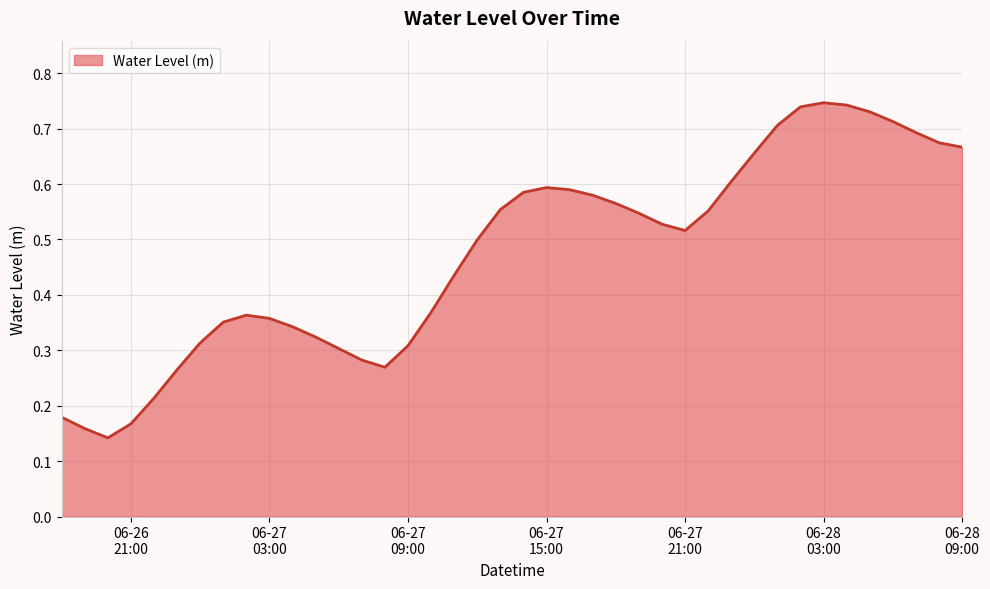

List the labels in order of value, largest first.

2024-06-28 03:00:00, 2024-06-28 04:00:00, 2024-06-28 02:00:00, 2024-06-28 05:00:00, 2024-06-28 06:00:00, 2024-06-28 01:00:00, 2024-06-28 07:00:00, 2024-06-28 08:00:00, 2024-06-28 09:00:00, 2024-06-28 00:00:00, 2024-06-27 23:00:00, 2024-06-27 15:00:00, 2024-06-27 16:00:00, 2024-06-27 14:00:00, 2024-06-27 17:00:00, 2024-06-27 18:00:00, 2024-06-27 13:00:00, 2024-06-27 22:00:00, 2024-06-27 19:00:00, 2024-06-27 20:00:00, 2024-06-27 21:00:00, 2024-06-27 12:00:00, 2024-06-27 11:00:00, 2024-06-27 10:00:00, 2024-06-27 02:00:00, 2024-06-27 03:00:00, 2024-06-27 01:00:00, 2024-06-27 04:00:00, 2024-06-27 05:00:00, 2024-06-27 00:00:00, 2024-06-27 09:00:00, 2024-06-27 06:00:00, 2024-06-27 07:00:00, 2024-06-27 08:00:00, 2024-06-26 23:00:00, 2024-06-26 22:00:00, 2024-06-26 18:00:00, 2024-06-26 21:00:00, 2024-06-26 19:00:00, 2024-06-26 20:00:00